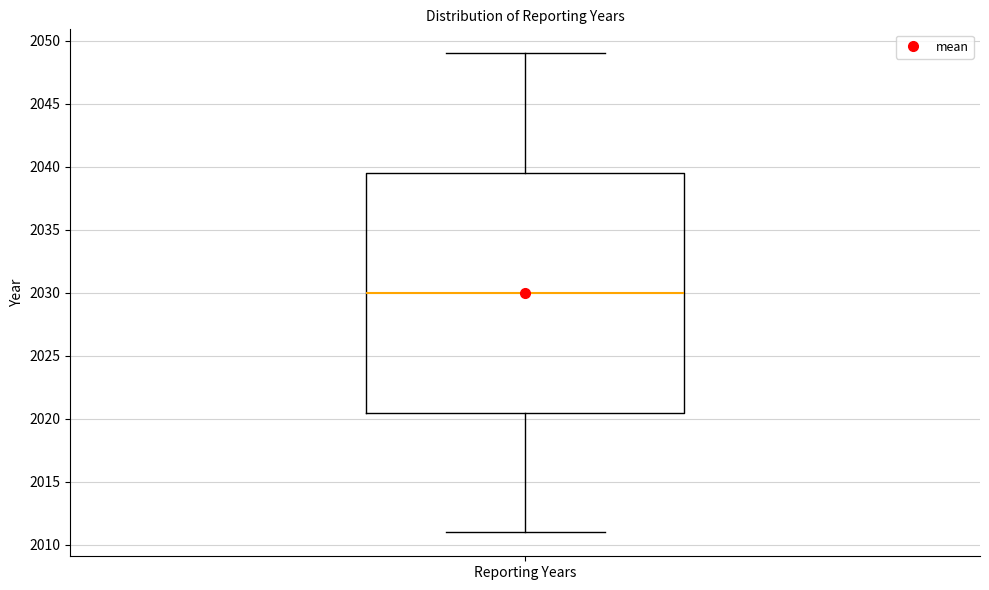

Read this box plot against the y-axis: the position of the median line, the range covered by the box, and the ends of both whiskers. The values are not printed on the chart, so give them approximately, as read against the axis.

median 2030.0, box 2020.5 to 2039.5, whiskers 2011.0 to 2049.0